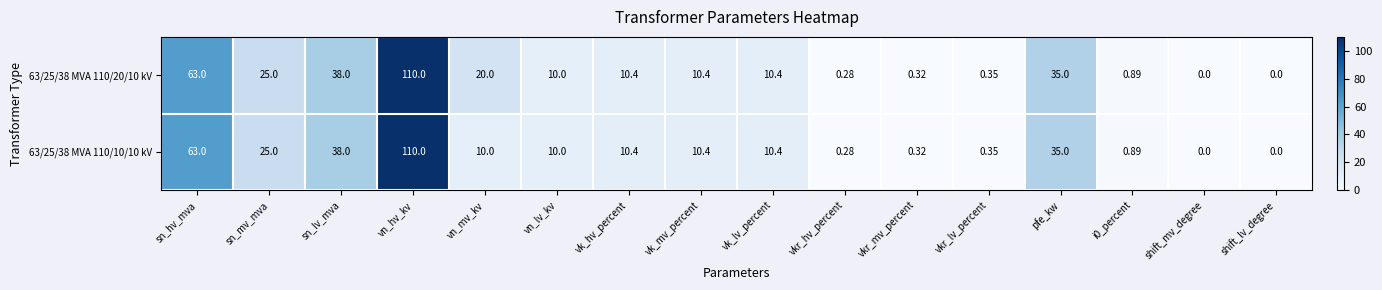

Is the value of 63/25/38 MVA 110/20/10 kV at vk_mv_percent greater than the value of 63/25/38 MVA 110/10/10 kV at vn_lv_kv?

Yes